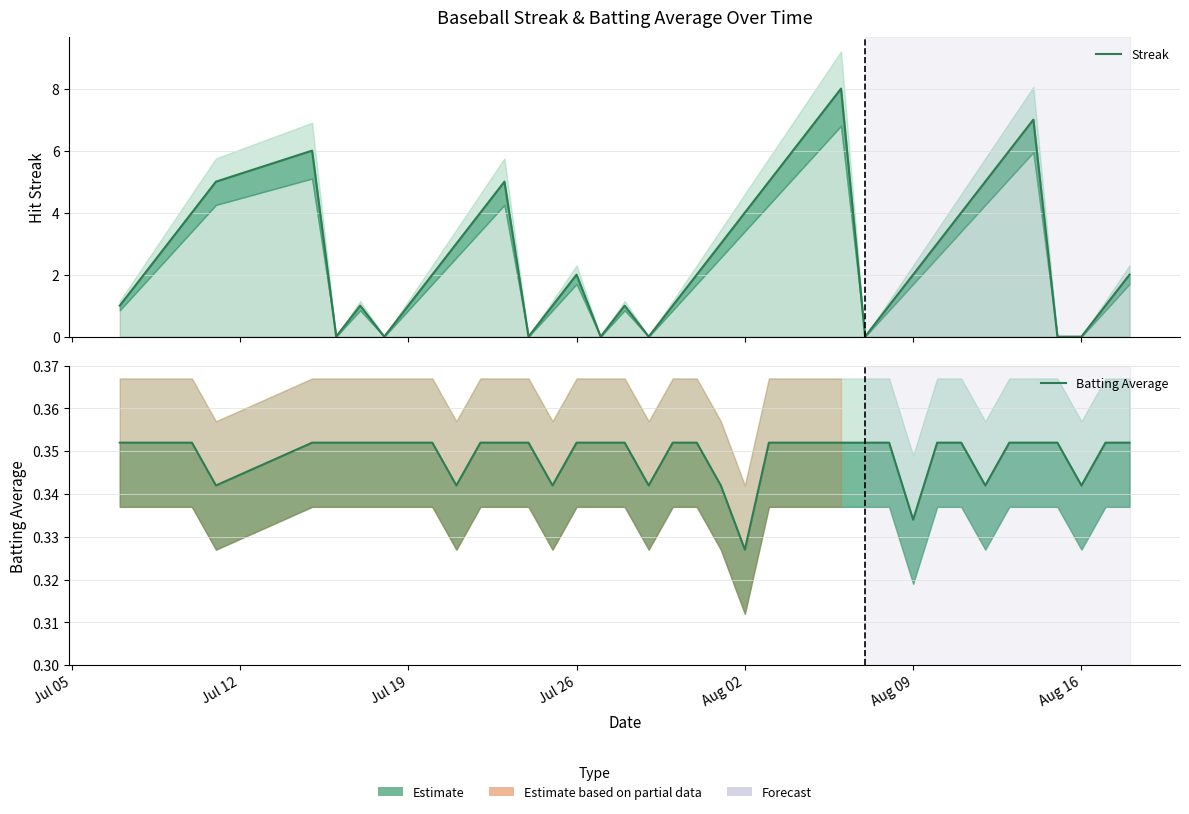

True or false: Streak has a value of 2.9 at Aug 02.

False